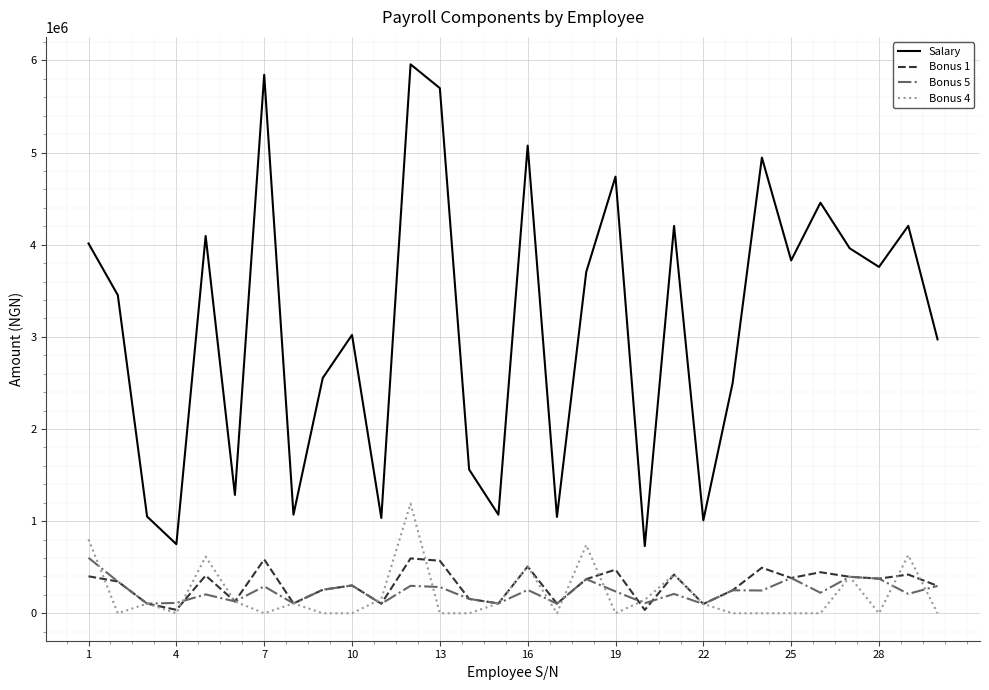

What is the maximum value shown in the chart?

5957609.8